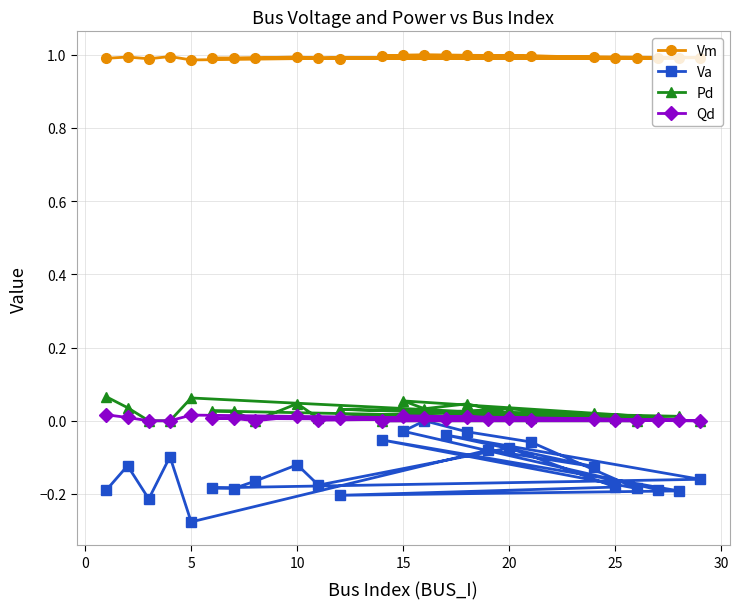

Is it true that Vm equals 1.0 at 15?

True